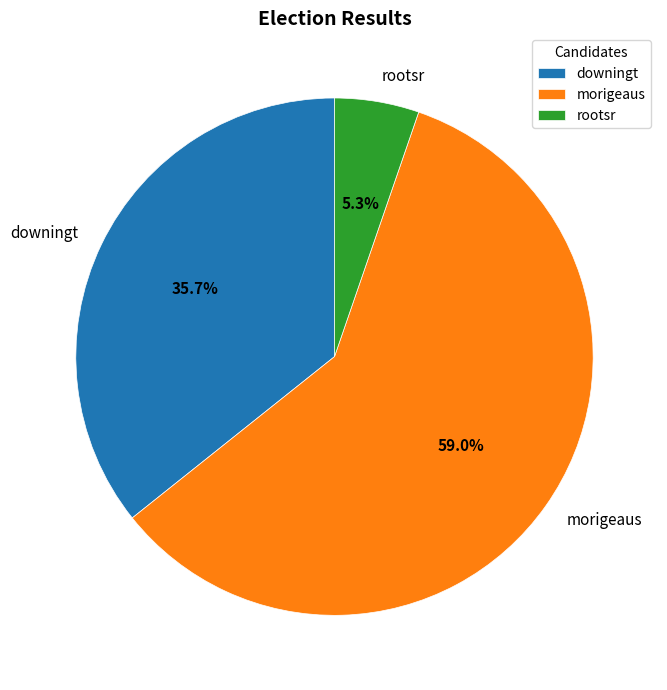

Which has a higher value, morigeaus or rootsr?

morigeaus